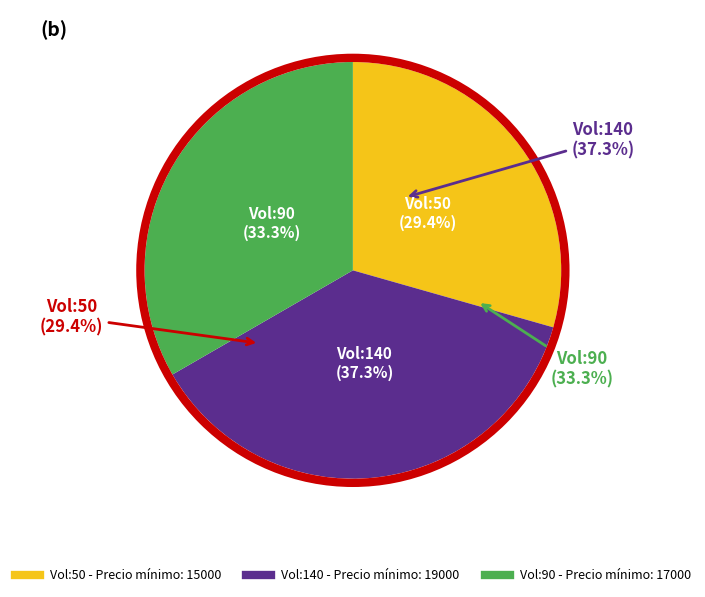

What is the change in value from Volumen 50 to Volumen 90?

+2000